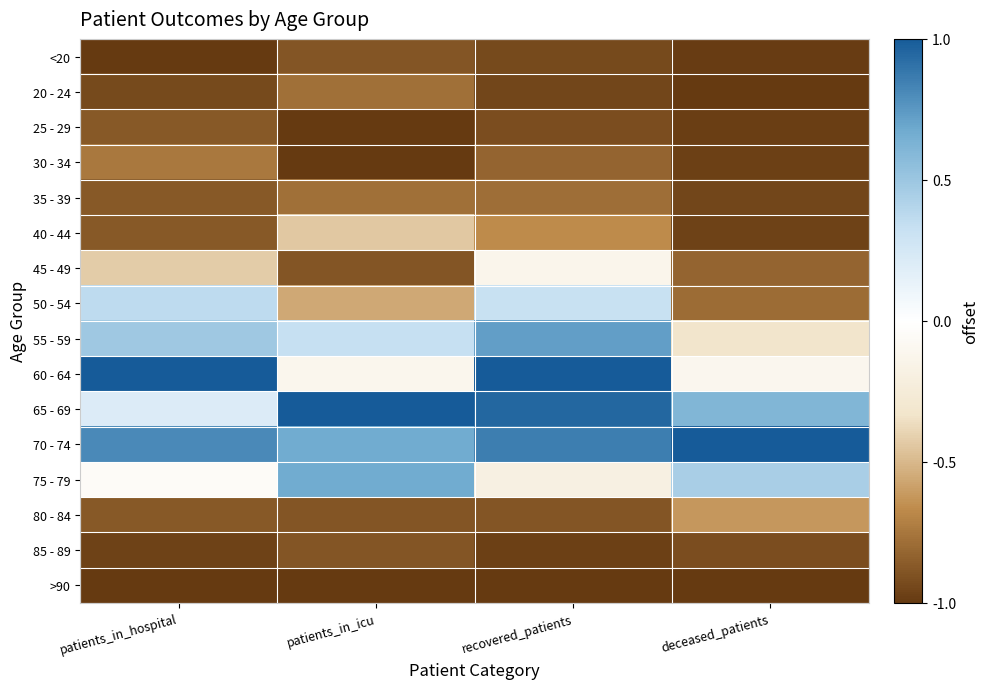

At patients_in_icu, list the series in order from largest to smallest.

65 - 69, 70 - 74, 75 - 79, 55 - 59, 60 - 64, 40 - 44, 50 - 54, 20 - 24, 35 - 39, <20, 45 - 49, 80 - 84, 85 - 89, 25 - 29, 30 - 34, >90